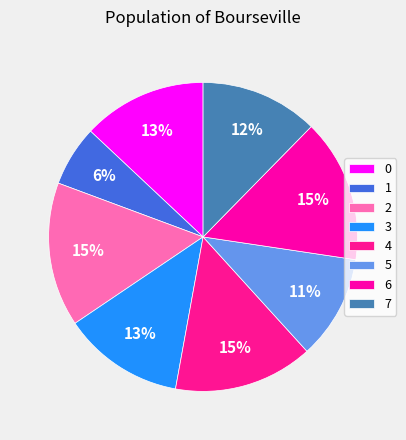

Which slice is the smallest?

1